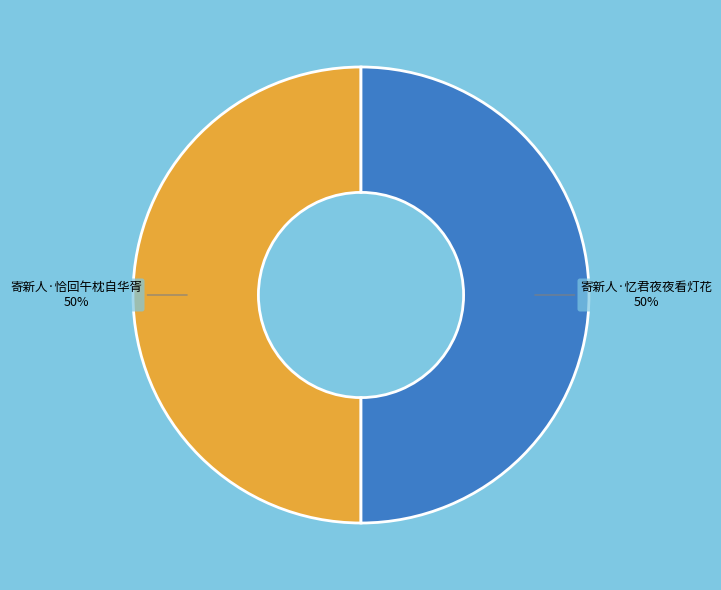

To the nearest percent, what portion does 寄新人·忆君夜夜看灯花 represent?

50%